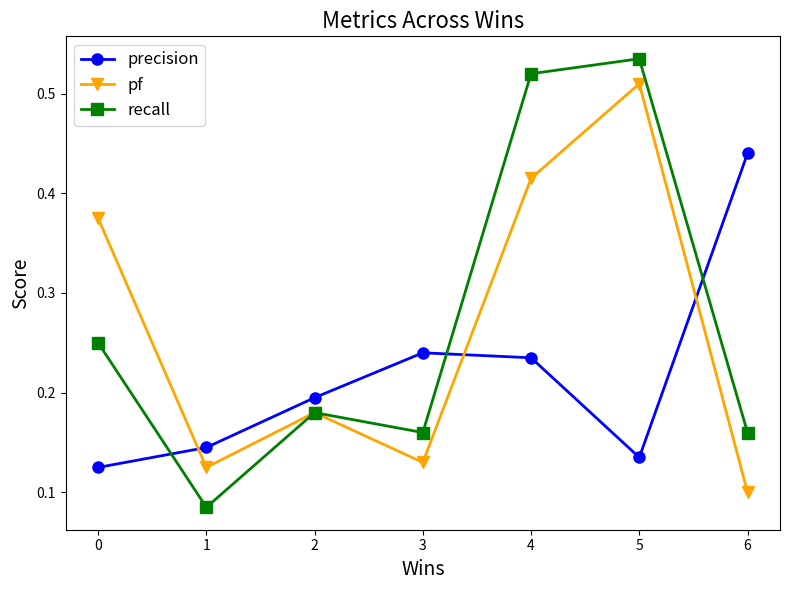

At how many categories does at least one series exceed 0?

7